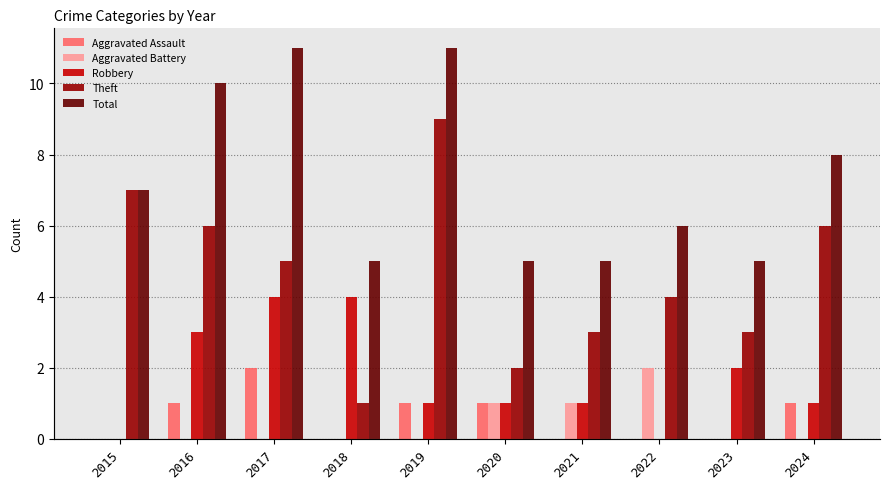

Where is Theft nearest to the value 5?

2017